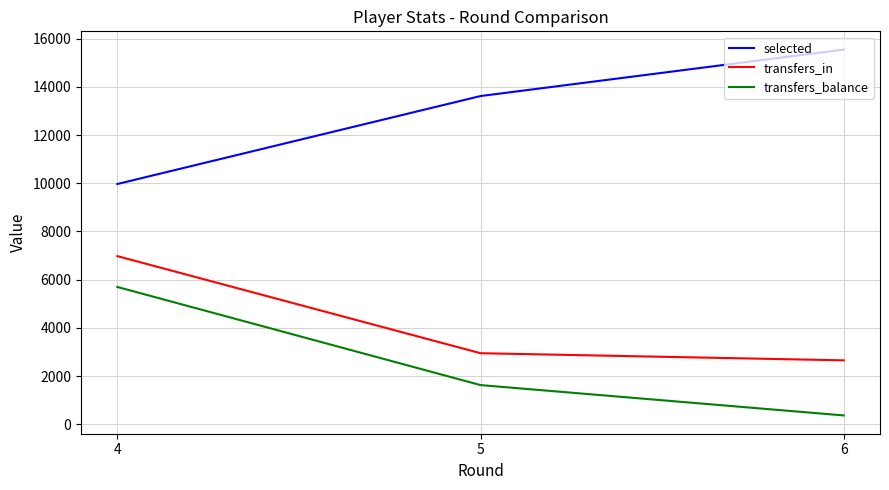

Rank the series by their maximum value, from highest to lowest.

selected, transfers_in, transfers_balance